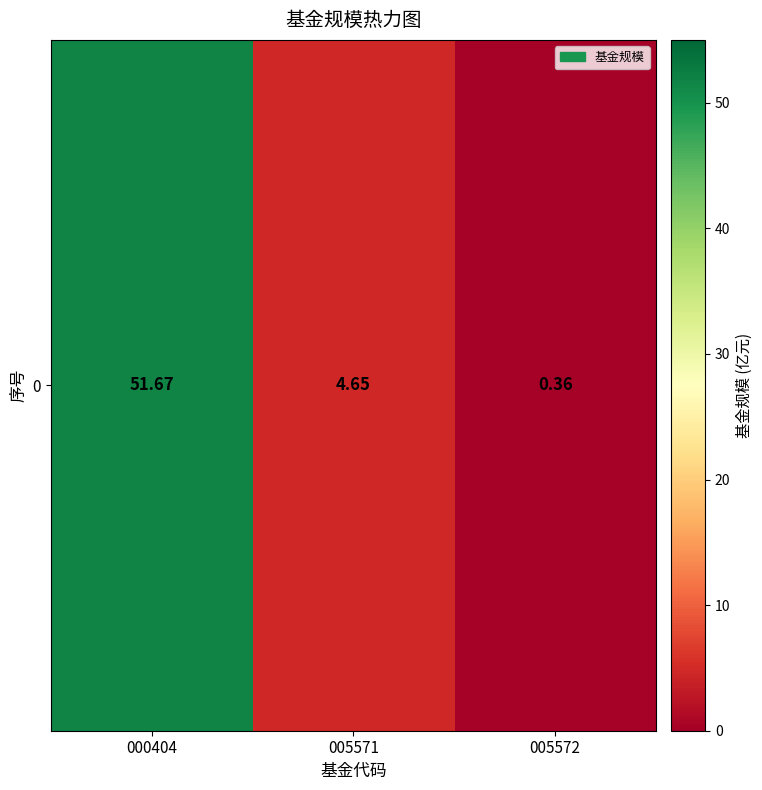

What is the smallest value displayed?

0.4